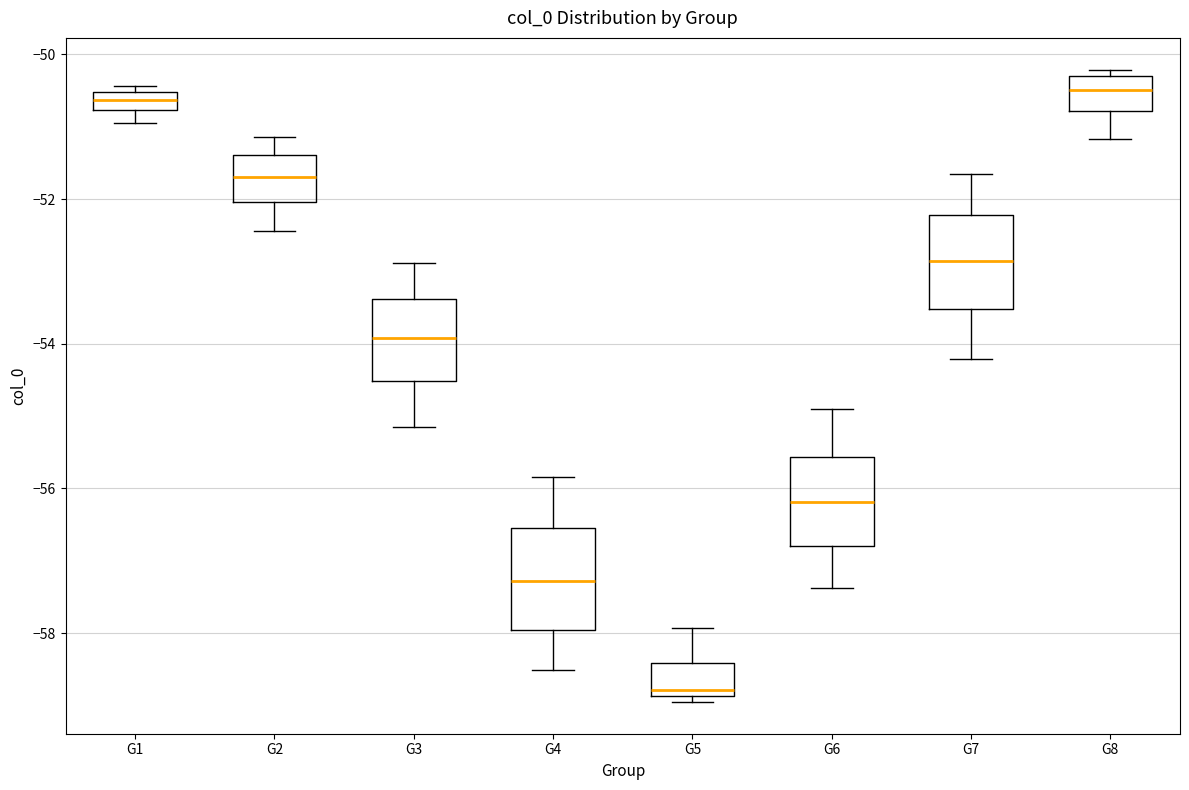

Where does the upper whisker of the box for G3 end on the y-axis? The values are not printed on the chart, so give them approximately, as read against the axis.

-52.8